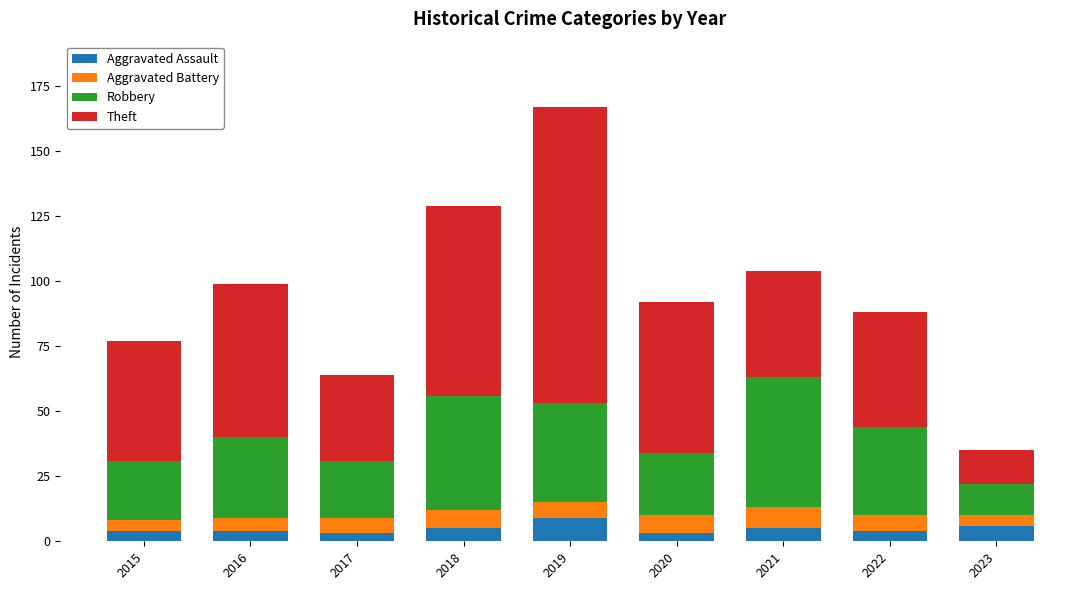

How many bars are there in total?

9